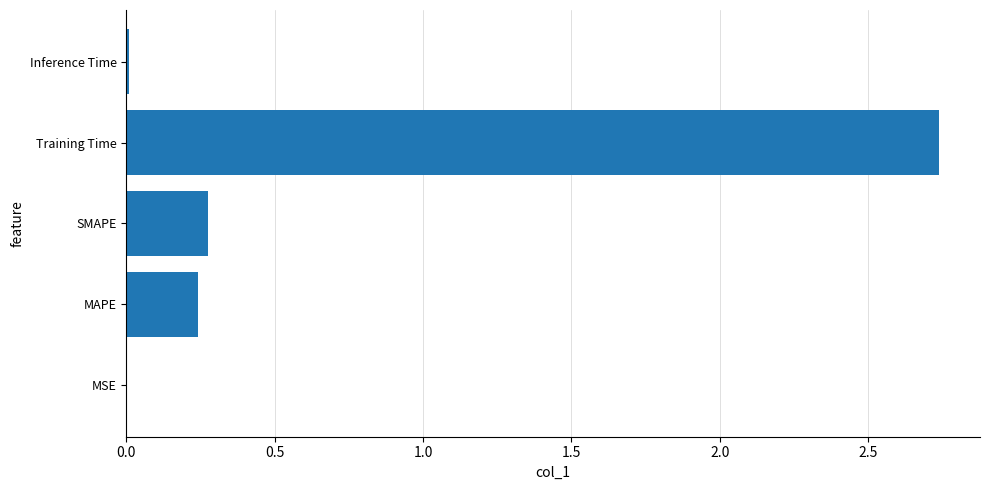

What is the sum of the values at SMAPE and MAPE?

0.5